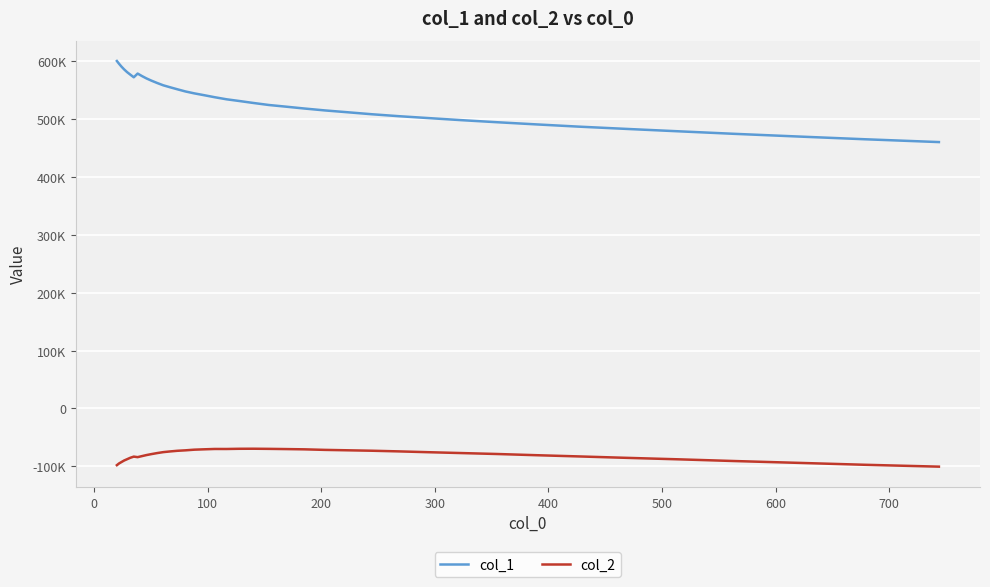

Is this an area chart (filled region under the line)?

No